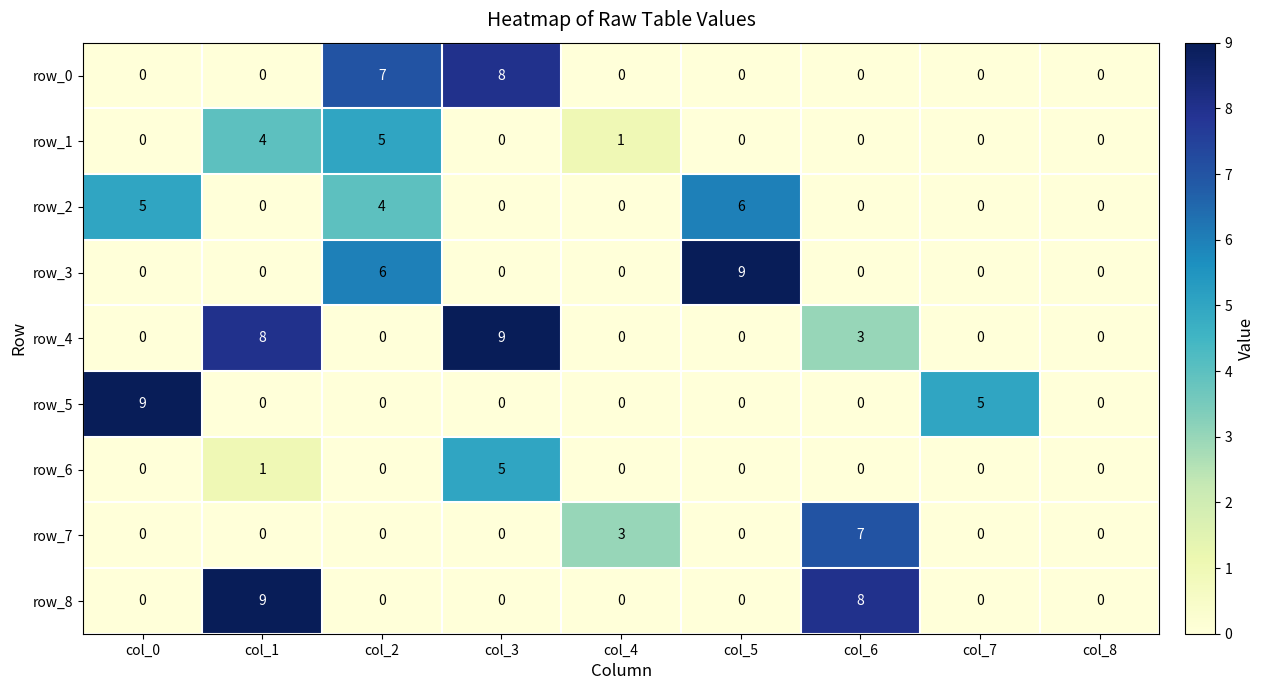

What is the highest value of the row_0 series?

8